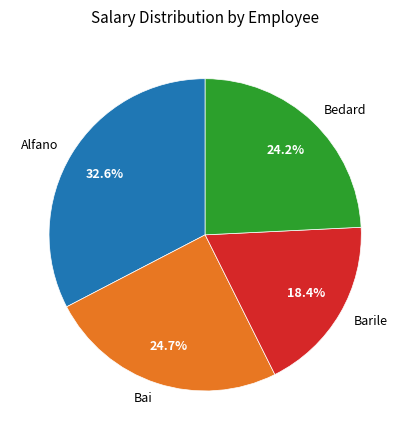

The Barile slice represents 18% of the pie. True or false?

True